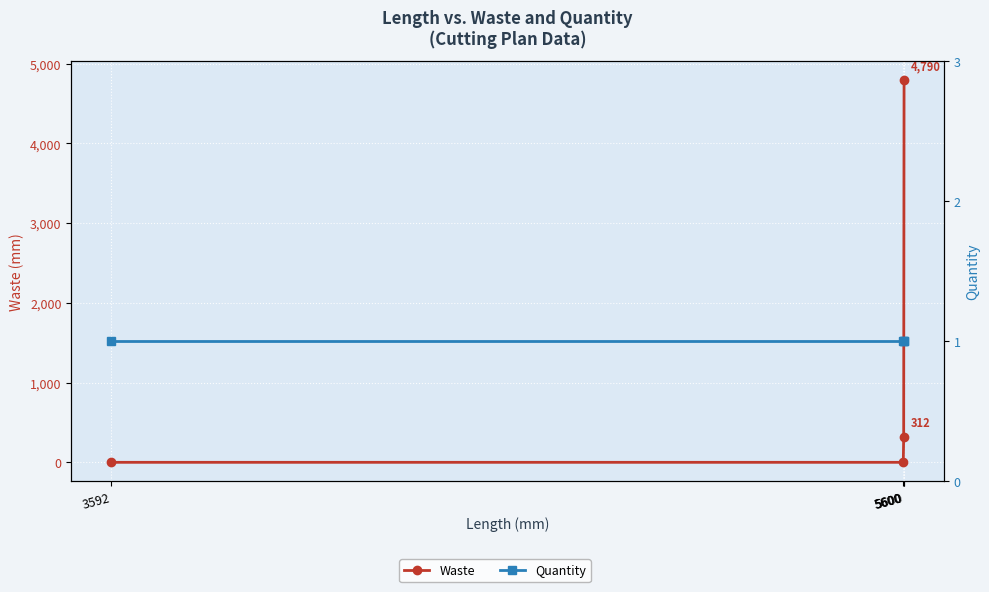

Is this an area chart (filled region under the line)?

No